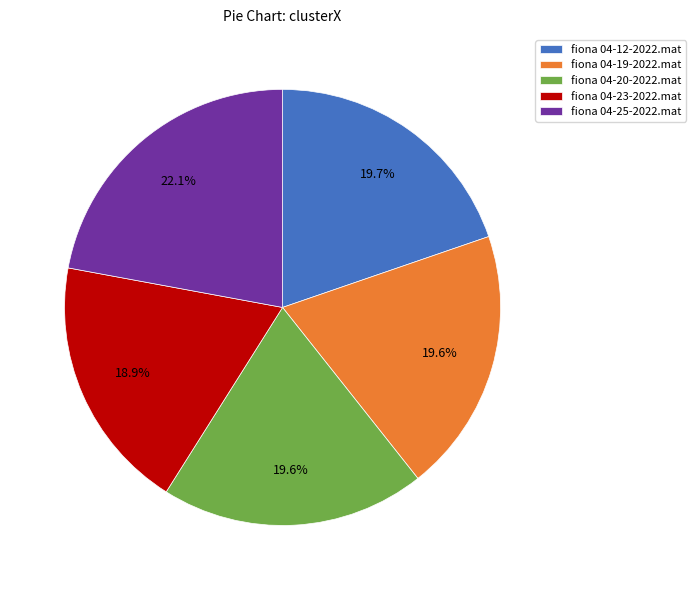

What is the ratio of the value at fiona 04-20-2022.mat to the value at fiona 04-23-2022.mat?

1.0